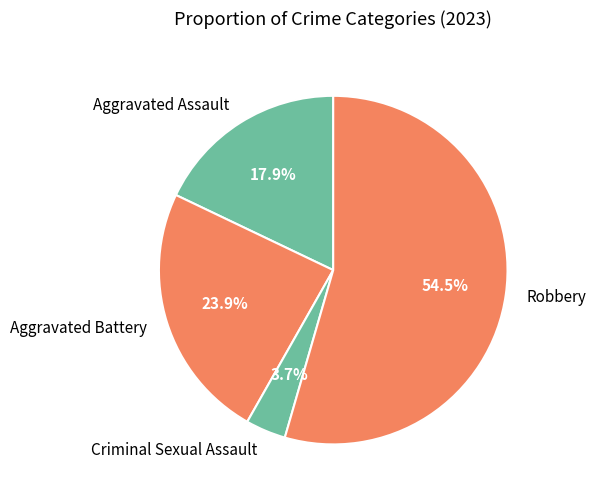

True or false: Aggravated Battery accounts for 24% of the total.

True